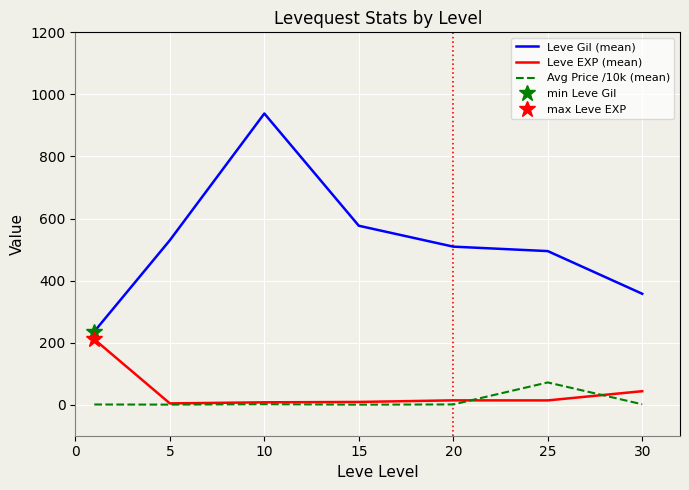

What is the maximum value shown in the chart?

938.3